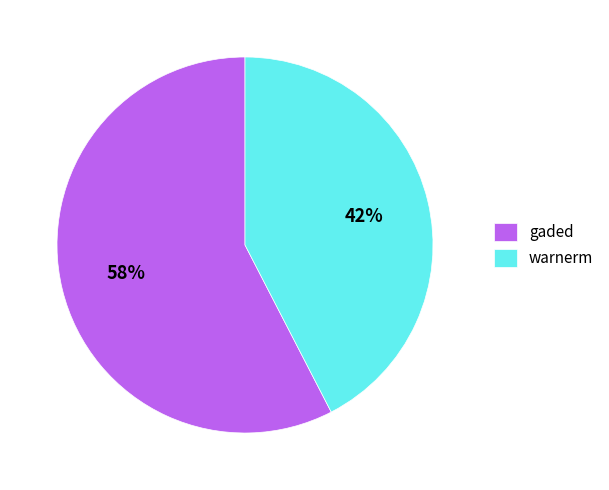

Between warnerm and gaded, which is larger?

gaded